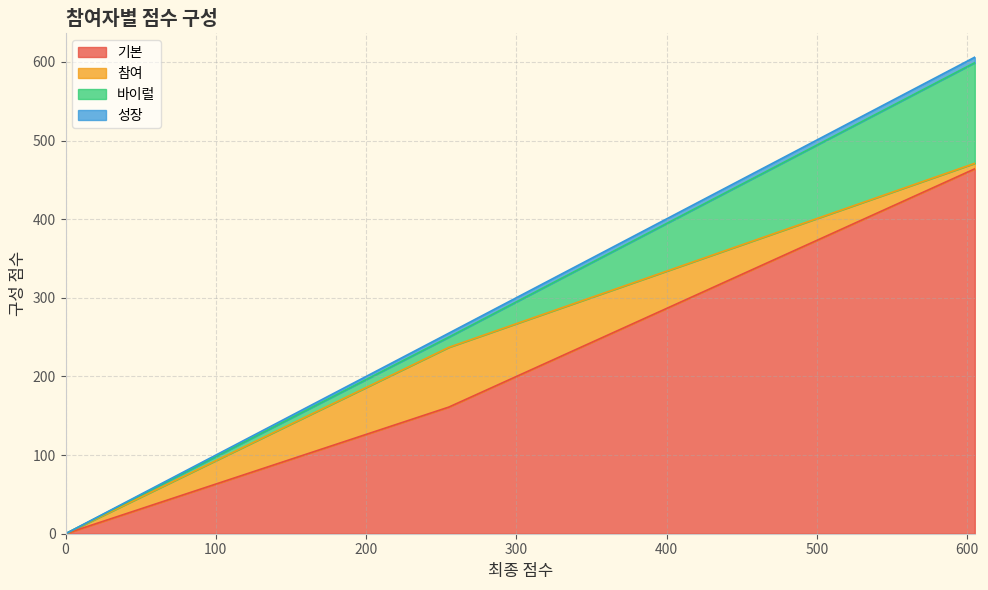

How many positive values does the 바이럴 series have?

2